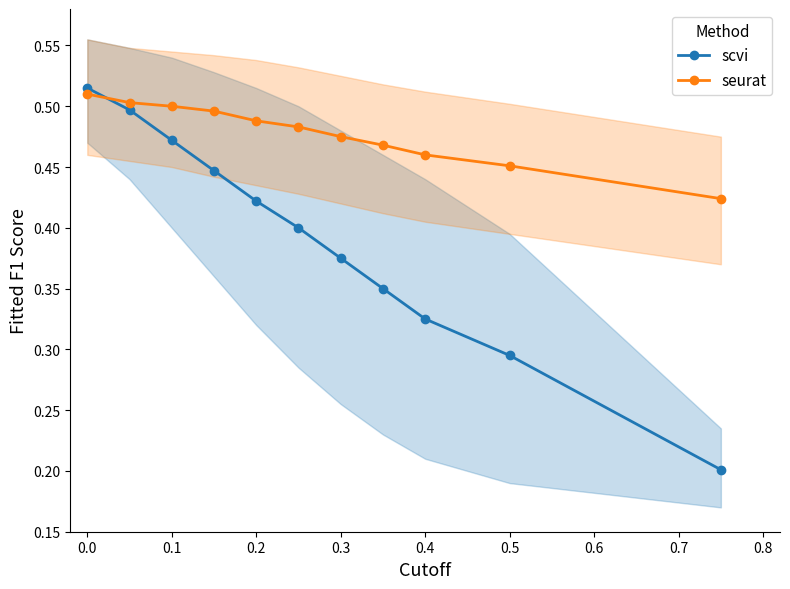

Which series ends up on top after the final intersection of scvi and seurat?

seurat